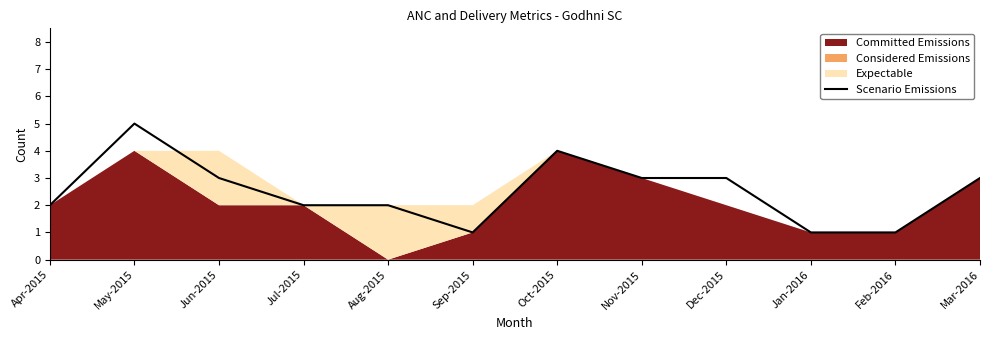

How many lines are shown in the chart?

1